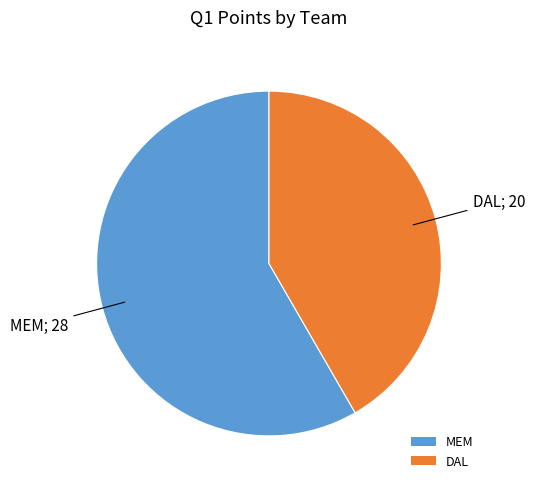

Approximately how many times larger is the value at DAL compared to MEM?

0.7